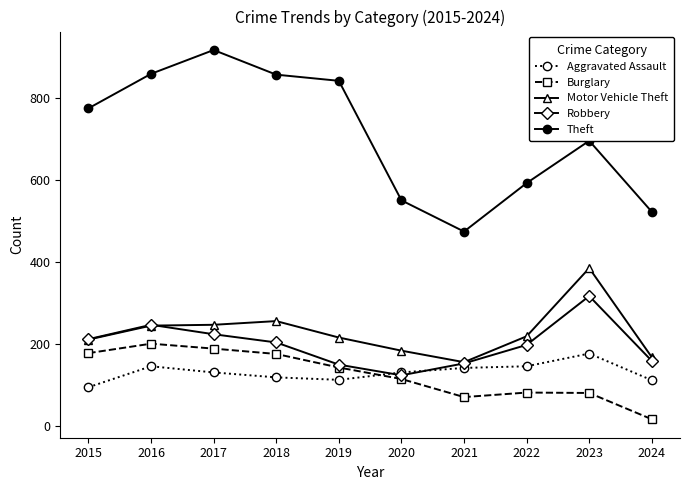

How many data points in Aggravated Assault are less than 131?

4